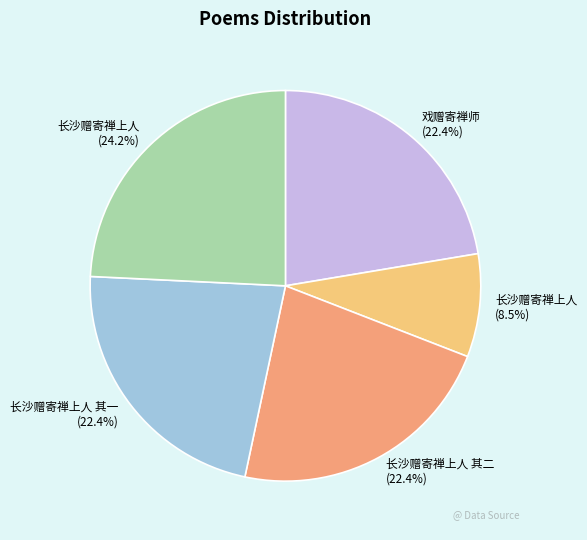

Does any single category account for the majority?

No